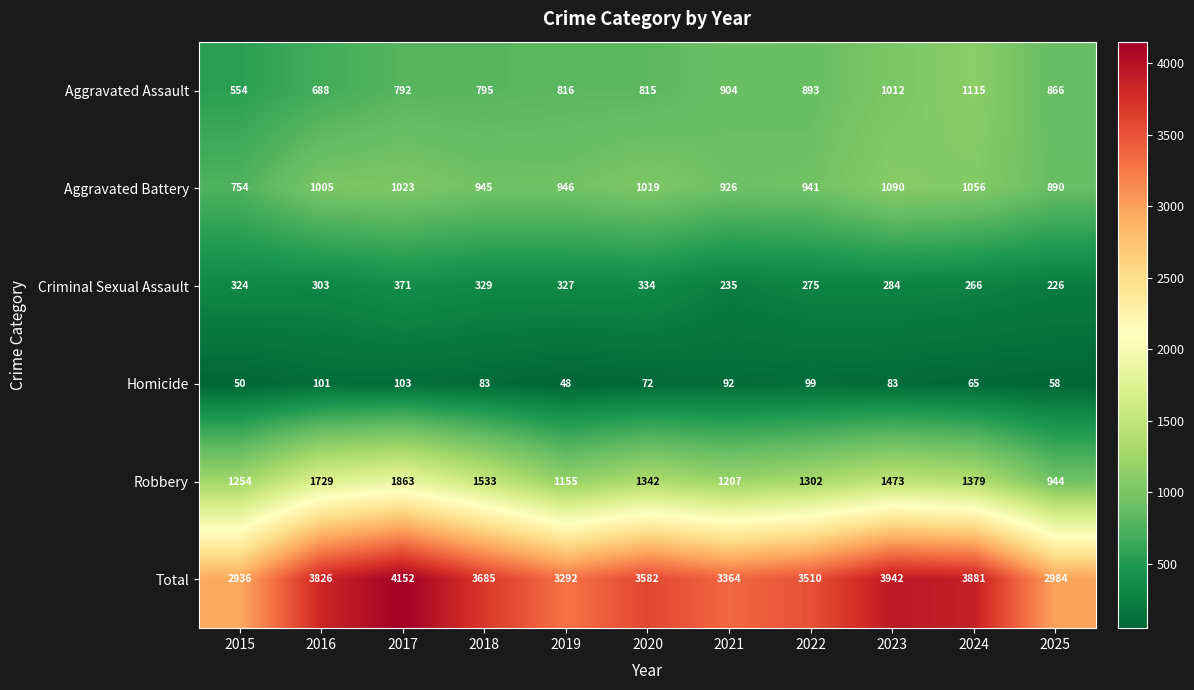

Where does the Robbery series first go above 1342?

2016